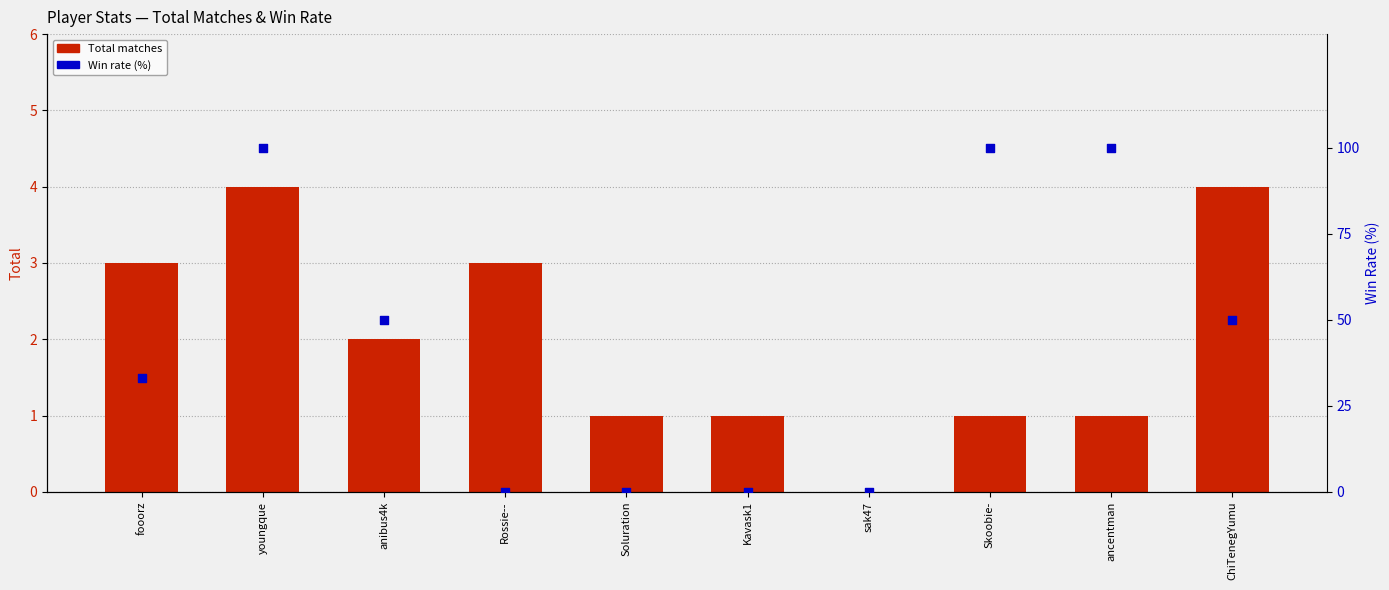

At how many categories does at least one series exceed 1?

7